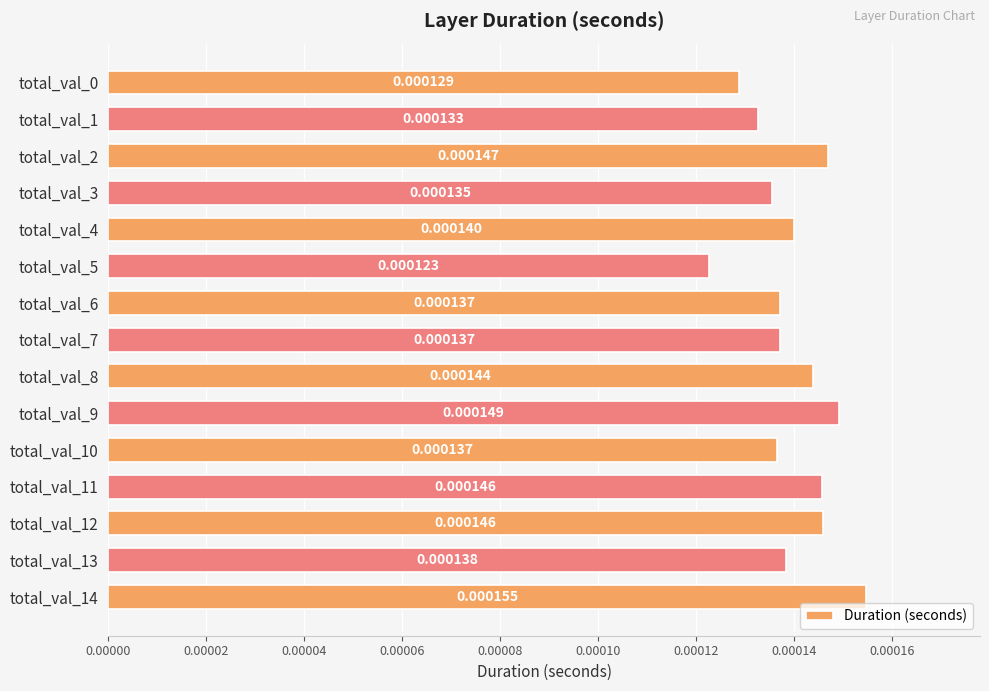

Which has a higher value, total_val_4 or total_val_7?

total_val_4